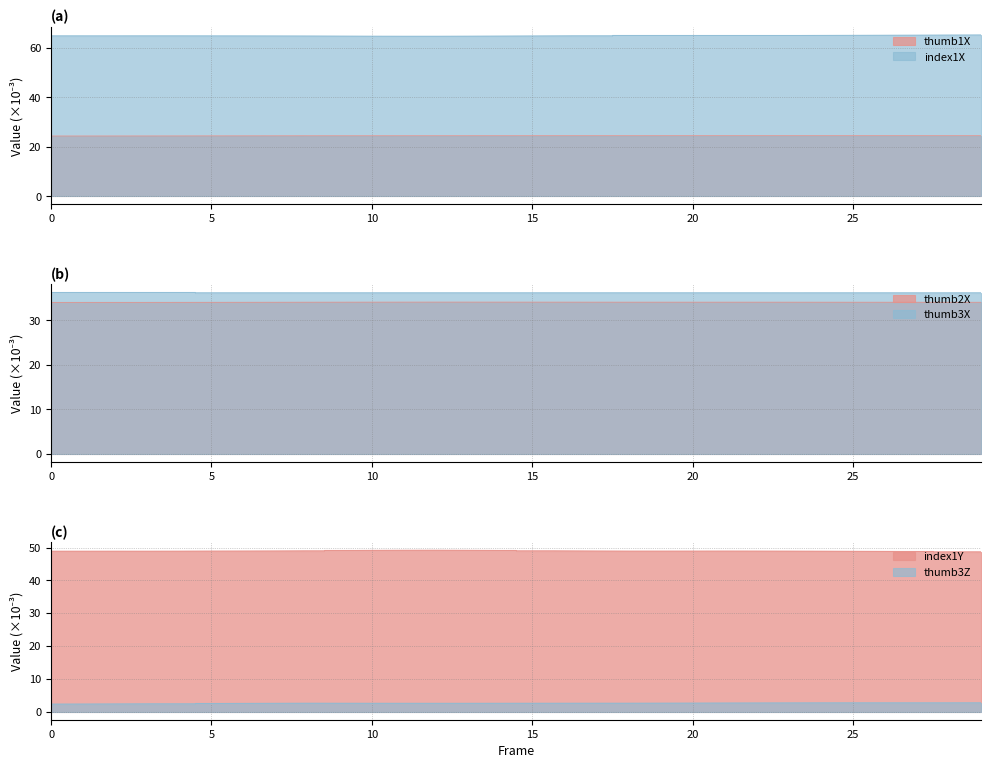

What is the approximate value of thumb1X at 2?

24.4